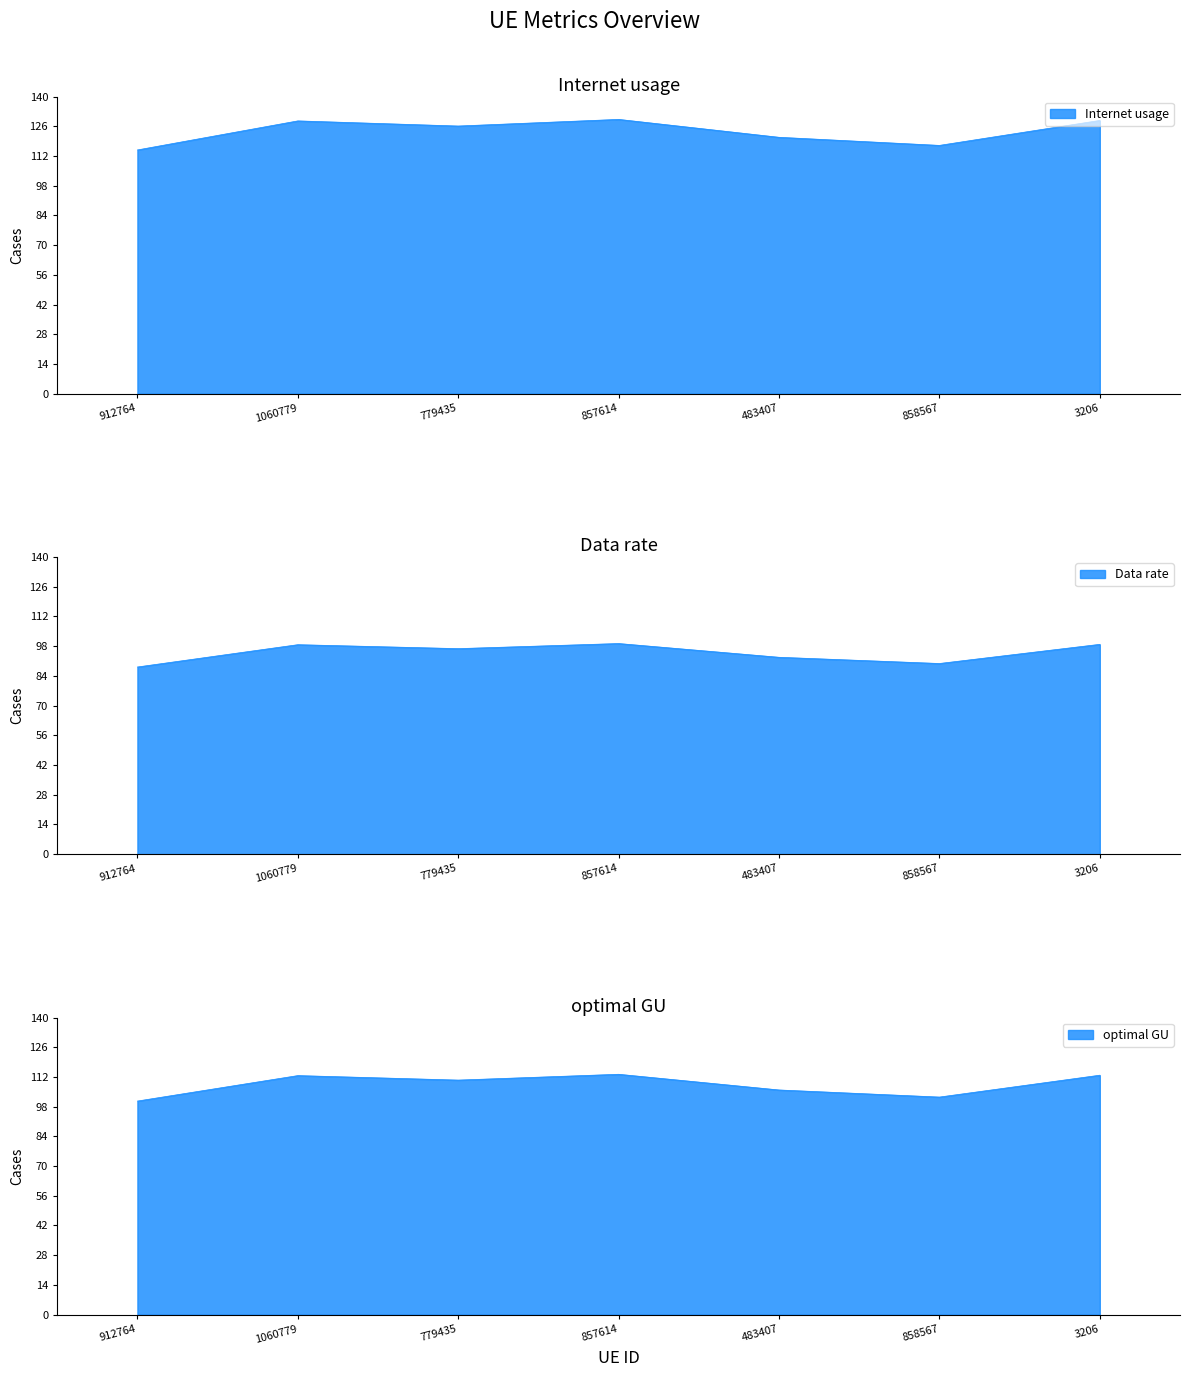

What is the smallest value displayed?

88.2